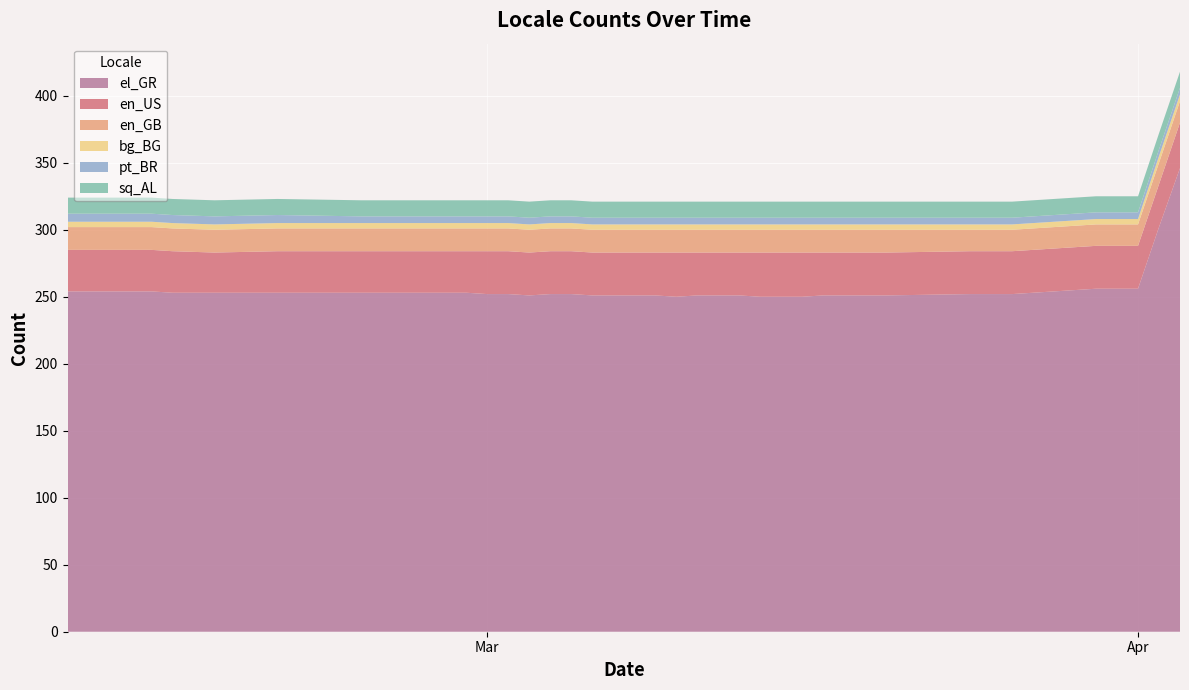

Reading left to right, transcribe all the data shown in this chart.

el_GR: 2019-02-09=254	2019-02-11=254	2019-02-12=254	2019-02-13=254	2019-02-14=253	2019-02-16=253	2019-02-19=253	2019-02-23=253	2019-02-24=253	2019-02-25=253	2019-02-26=253	2019-02-27=253	2019-02-28=253	2019-03-01=252	2019-03-02=252	2019-03-03=251	2019-03-04=252	2019-03-05=252	2019-03-06=251	2019-03-07=251	2019-03-08=251	2019-03-09=251	2019-03-10=250	2019-03-11=251	2019-03-12=251	2019-03-13=251	2019-03-14=250	2019-03-15=250	2019-03-16=250	2019-03-17=251	2019-03-18=251	2019-03-19=251	2019-03-20=251	2019-03-24=252	2019-03-25=252	2019-03-26=252	2019-03-30=256	2019-04-01=256	2019-04-02=302	2019-04-03=346
en_US: 2019-02-09=31	2019-02-11=31	2019-02-12=31	2019-02-13=31	2019-02-14=31	2019-02-16=30	2019-02-19=31	2019-02-23=31	2019-02-24=31	2019-02-25=31	2019-02-26=31	2019-02-27=31	2019-02-28=31	2019-03-01=32	2019-03-02=32	2019-03-03=32	2019-03-04=32	2019-03-05=32	2019-03-06=32	2019-03-07=32	2019-03-08=32	2019-03-09=32	2019-03-10=33	2019-03-11=32	2019-03-12=32	2019-03-13=32	2019-03-14=33	2019-03-15=33	2019-03-16=33	2019-03-17=32	2019-03-18=32	2019-03-19=32	2019-03-20=32	2019-03-24=32	2019-03-25=32	2019-03-26=32	2019-03-30=32	2019-04-01=32	2019-04-02=32	2019-04-03=34
en_GB: 2019-02-09=17	2019-02-11=17	2019-02-12=17	2019-02-13=17	2019-02-14=17	2019-02-16=17	2019-02-19=17	2019-02-23=17	2019-02-24=17	2019-02-25=17	2019-02-26=17	2019-02-27=17	2019-02-28=17	2019-03-01=17	2019-03-02=17	2019-03-03=17	2019-03-04=17	2019-03-05=17	2019-03-06=17	2019-03-07=17	2019-03-08=17	2019-03-09=17	2019-03-10=17	2019-03-11=17	2019-03-12=17	2019-03-13=17	2019-03-14=17	2019-03-15=17	2019-03-16=17	2019-03-17=17	2019-03-18=17	2019-03-19=17	2019-03-20=17	2019-03-24=16	2019-03-25=16	2019-03-26=16	2019-03-30=16	2019-04-01=16	2019-04-02=16	2019-04-03=16
bg_BG: 2019-02-09=4	2019-02-11=4	2019-02-12=4	2019-02-13=4	2019-02-14=4	2019-02-16=4	2019-02-19=4	2019-02-23=4	2019-02-24=4	2019-02-25=4	2019-02-26=4	2019-02-27=4	2019-02-28=4	2019-03-01=4	2019-03-02=4	2019-03-03=4	2019-03-04=4	2019-03-05=4	2019-03-06=4	2019-03-07=4	2019-03-08=4	2019-03-09=4	2019-03-10=4	2019-03-11=4	2019-03-12=4	2019-03-13=4	2019-03-14=4	2019-03-15=4	2019-03-16=4	2019-03-17=4	2019-03-18=4	2019-03-19=4	2019-03-20=4	2019-03-24=4	2019-03-25=4	2019-03-26=4	2019-03-30=4	2019-04-01=4	2019-04-02=5	2019-04-03=5
pt_BR: 2019-02-09=6	2019-02-11=6	2019-02-12=6	2019-02-13=6	2019-02-14=6	2019-02-16=6	2019-02-19=6	2019-02-23=5	2019-02-24=5	2019-02-25=5	2019-02-26=5	2019-02-27=5	2019-02-28=5	2019-03-01=5	2019-03-02=5	2019-03-03=5	2019-03-04=5	2019-03-05=5	2019-03-06=5	2019-03-07=5	2019-03-08=5	2019-03-09=5	2019-03-10=5	2019-03-11=5	2019-03-12=5	2019-03-13=5	2019-03-14=5	2019-03-15=5	2019-03-16=5	2019-03-17=5	2019-03-18=5	2019-03-19=5	2019-03-20=5	2019-03-24=5	2019-03-25=5	2019-03-26=5	2019-03-30=5	2019-04-01=5	2019-04-02=5	2019-04-03=5
sq_AL: 2019-02-09=12	2019-02-11=12	2019-02-12=12	2019-02-13=12	2019-02-14=12	2019-02-16=12	2019-02-19=12	2019-02-23=12	2019-02-24=12	2019-02-25=12	2019-02-26=12	2019-02-27=12	2019-02-28=12	2019-03-01=12	2019-03-02=12	2019-03-03=12	2019-03-04=12	2019-03-05=12	2019-03-06=12	2019-03-07=12	2019-03-08=12	2019-03-09=12	2019-03-10=12	2019-03-11=12	2019-03-12=12	2019-03-13=12	2019-03-14=12	2019-03-15=12	2019-03-16=12	2019-03-17=12	2019-03-18=12	2019-03-19=12	2019-03-20=12	2019-03-24=12	2019-03-25=12	2019-03-26=12	2019-03-30=12	2019-04-01=12	2019-04-02=12	2019-04-03=12